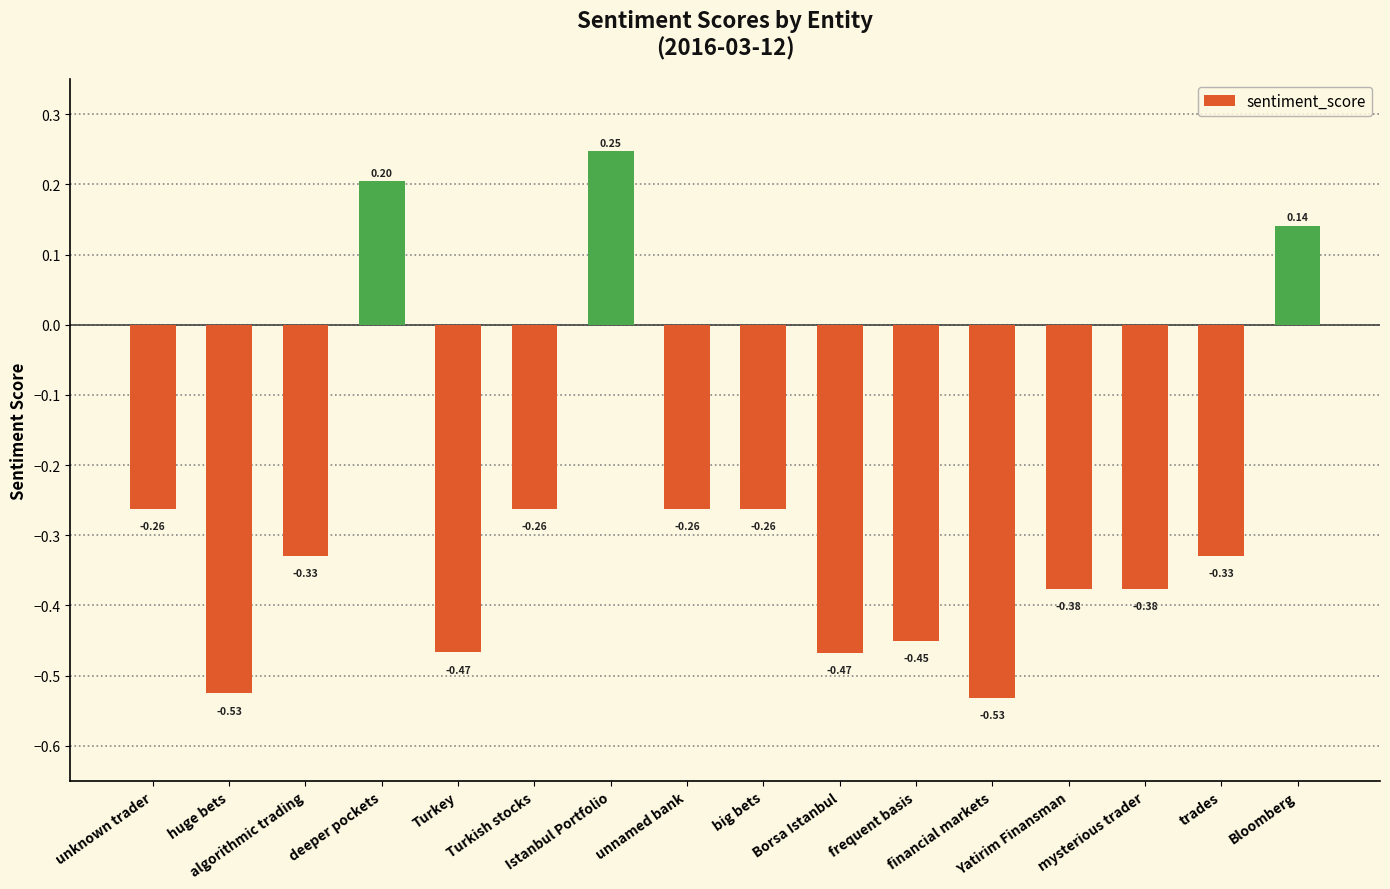

What is the difference between the second highest and second lowest values?

0.7